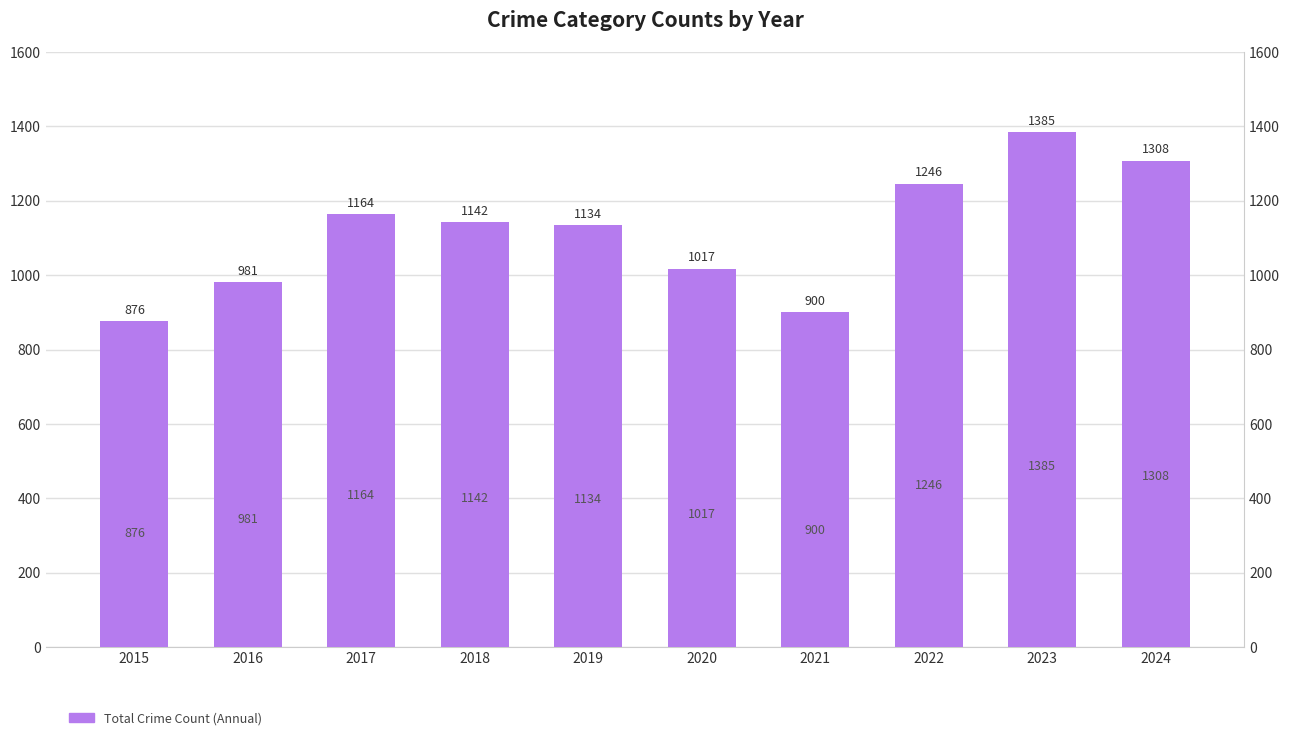

The chart shows a value of 425 at 2016. True or false?

False